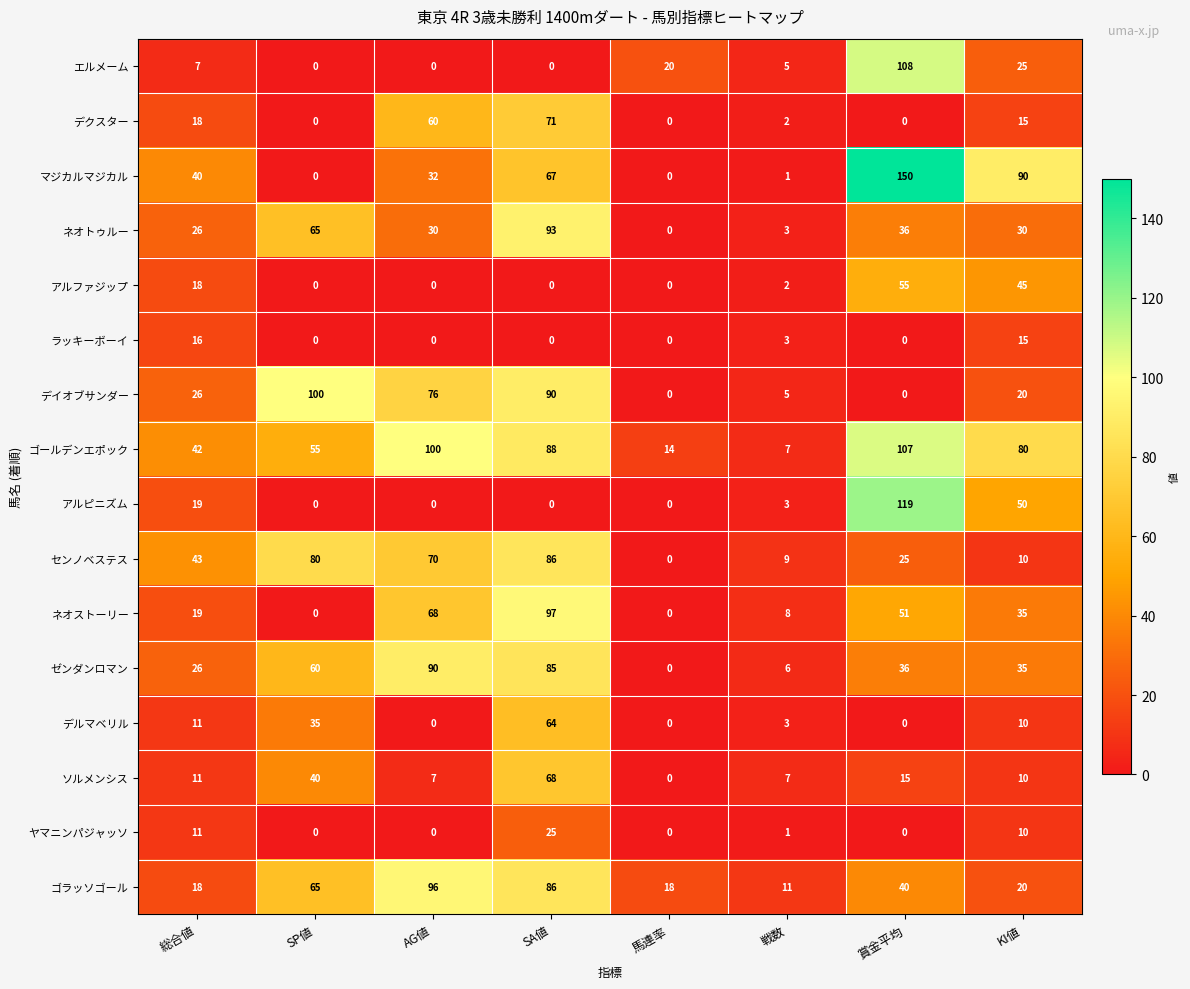

Rank the series by their maximum value, from highest to lowest.

マジカルマジカル, アルピニズム, エルメーム, ゴールデンエポック, デイオブサンダー, ネオストーリー, ゴラッソゴール, ネオトゥルー, ゼンダンロマン, センノベステス, デクスター, ソルメンシス, デルマベリル, アルファジップ, ヤマニンパジャッソ, ラッキーボーイ